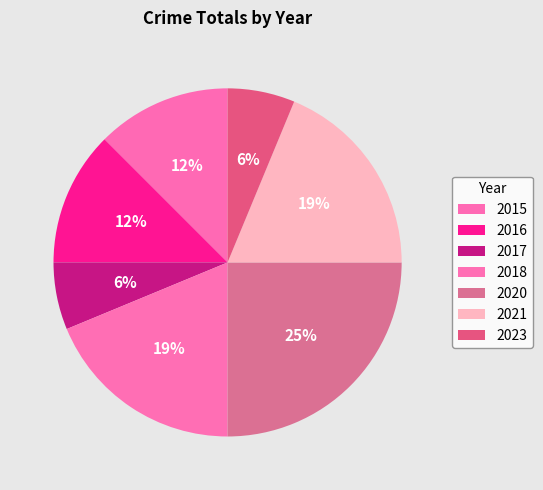

Is the sum of 2018 and 2020 greater than half?

No